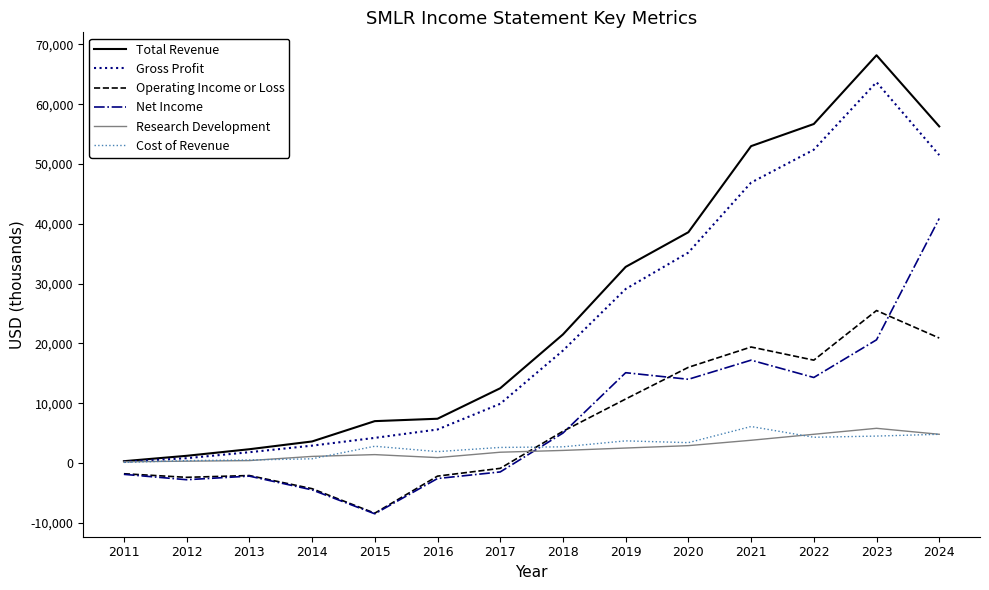

Where is Total Revenue nearest to the value 34250?

2019